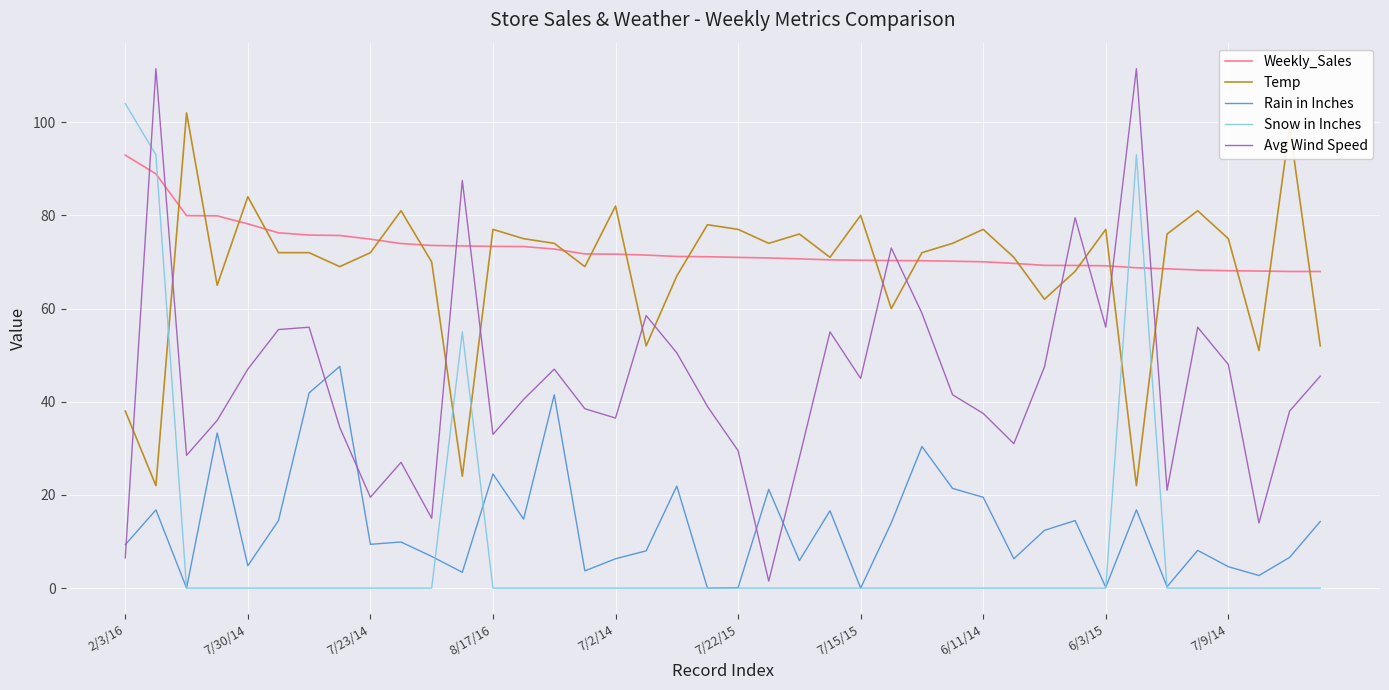

How many times do Temp and Avg Wind Speed cross each other?

12